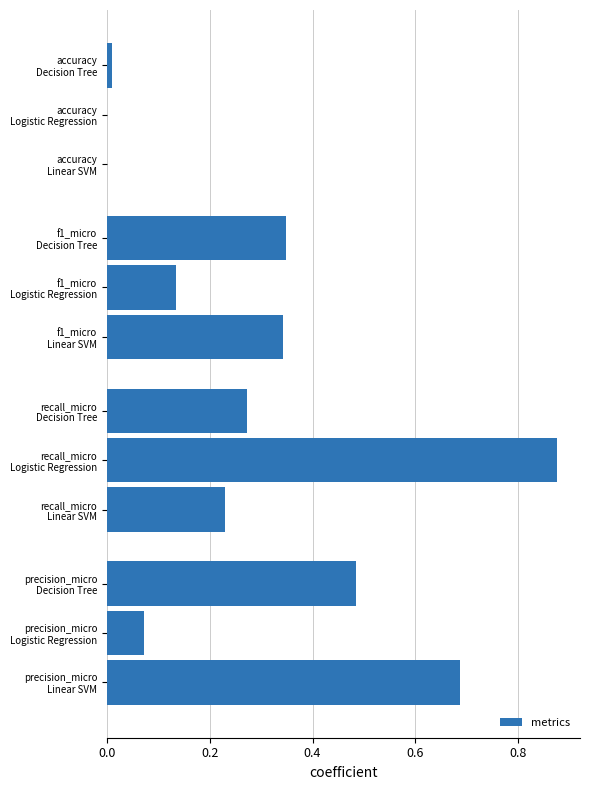

What is the sum of all values?

3.5